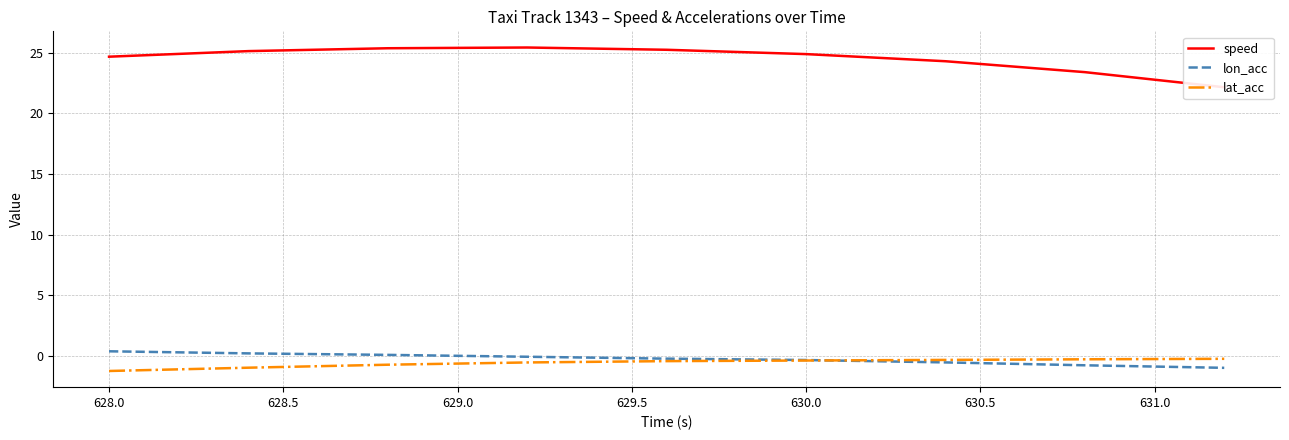

What is the maximum value for lat_acc?

-0.2